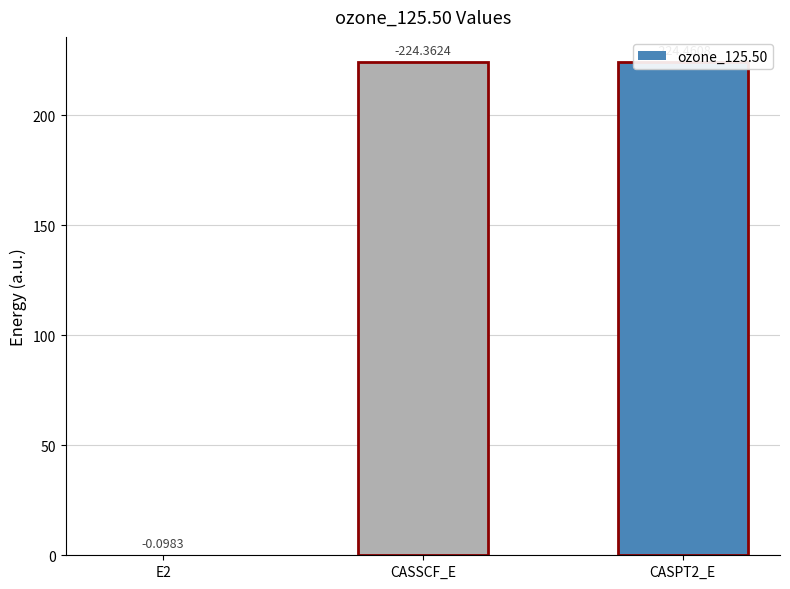

At which category does the chart reach its minimum across all series?

E2